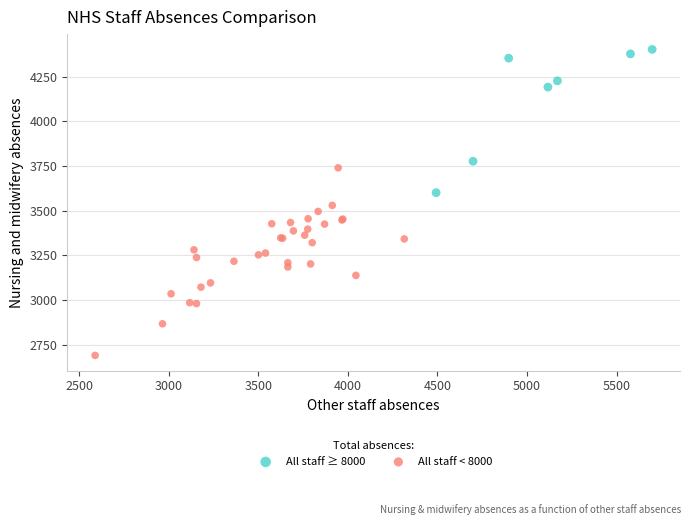

What are all the series names shown in the legend?

All staff ≥ 8000, All staff < 8000